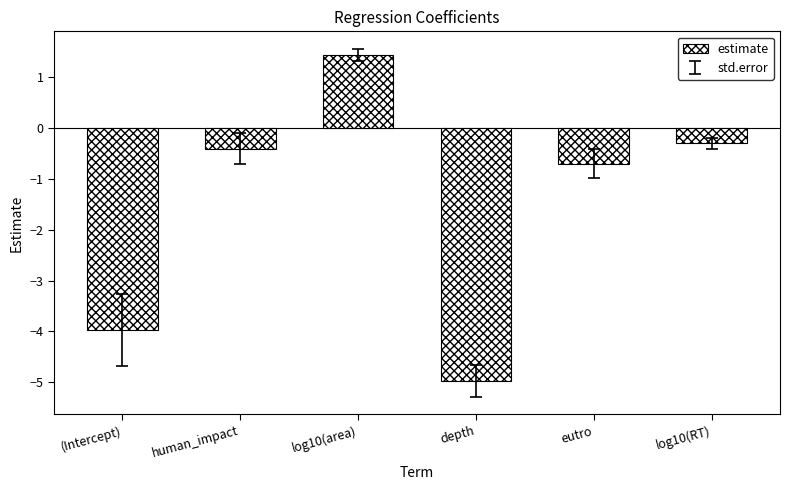

List the labels in order of value, smallest first.

depth, (Intercept), eutro, human_impact, log10(RT), log10(area)